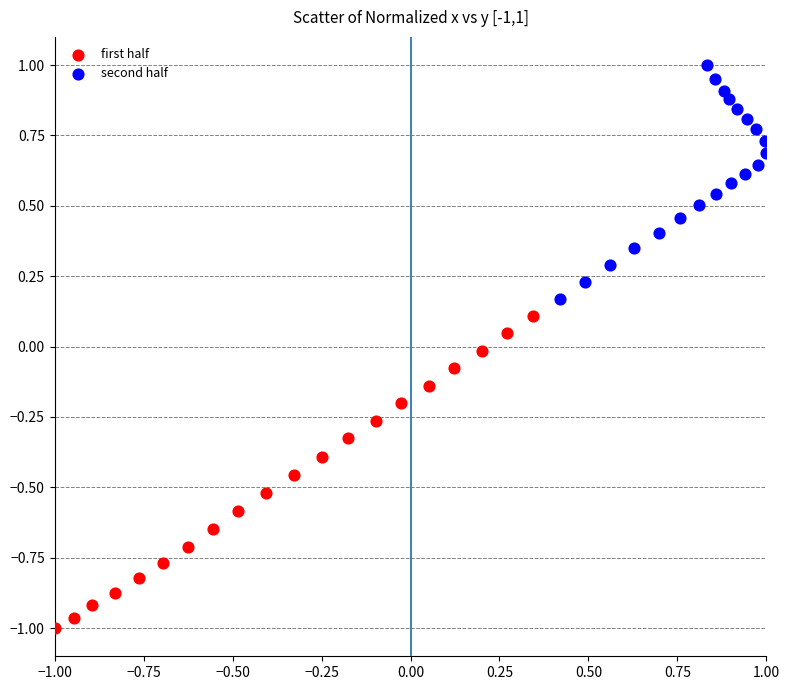

What are all the series names shown in the legend?

first half, second half